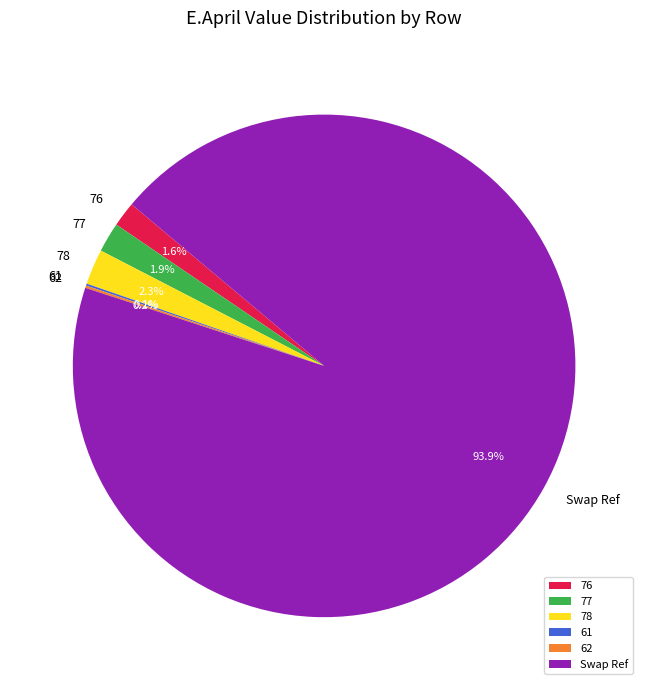

Which has a higher value, 78 or 76?

78